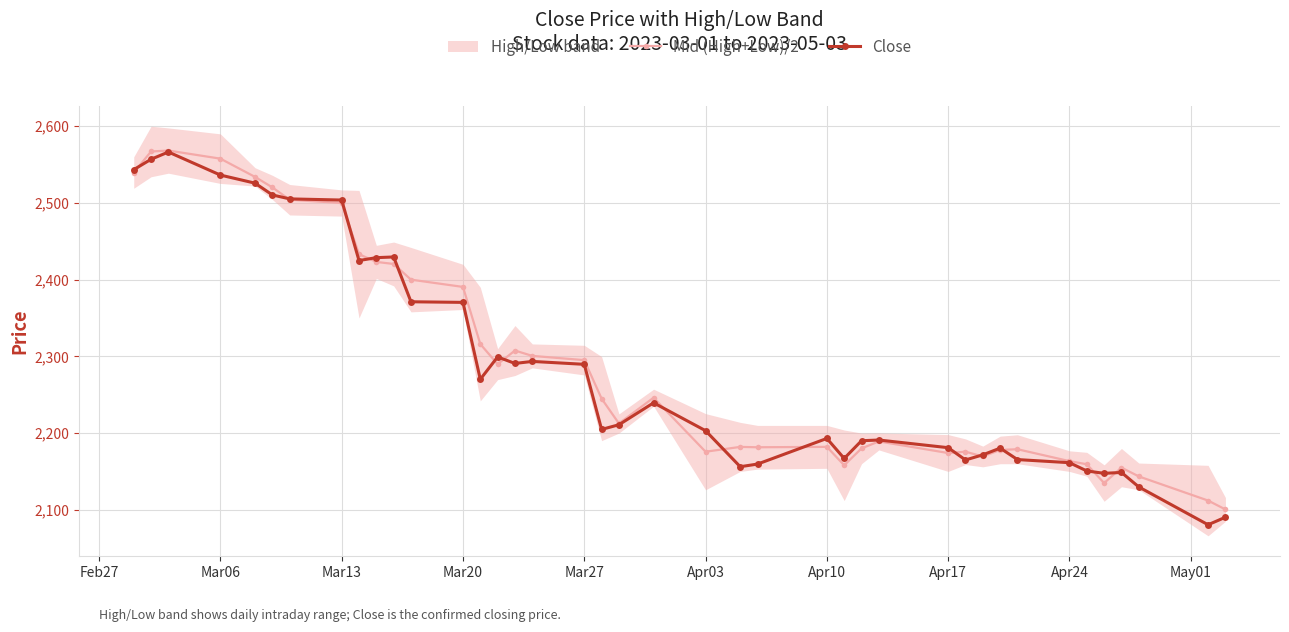

True or false: Close and Mid (High+Low)/2 intersect in this chart.

True